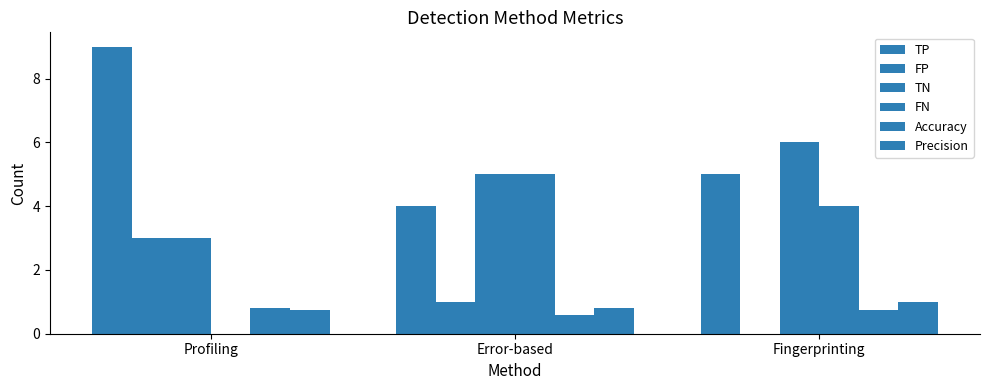

Count the number of data series in this chart.

6